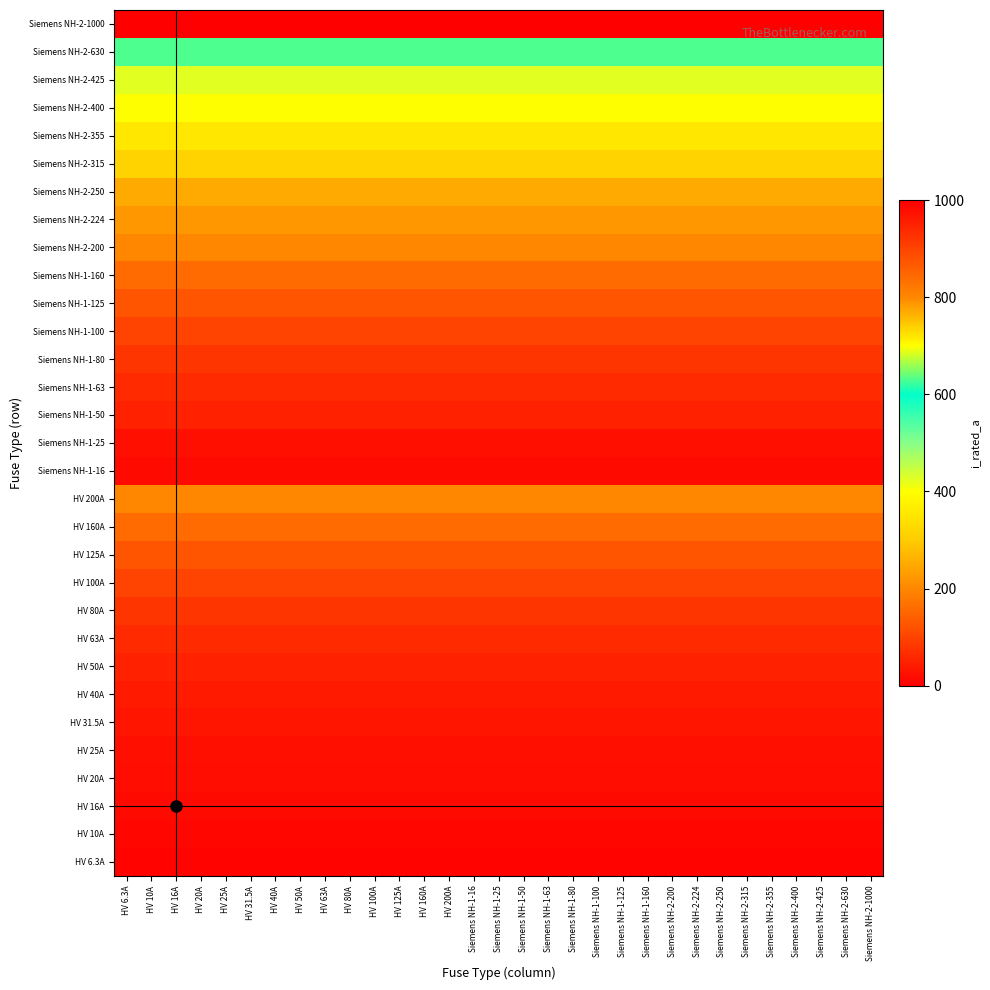

What is the spread (max minus min) of values at HV 160A?

993.7